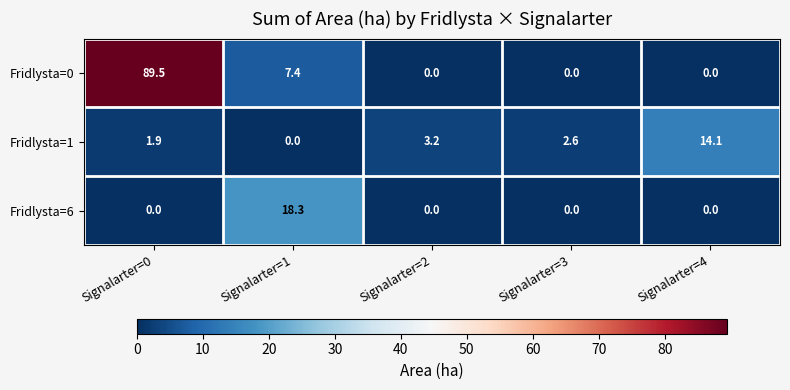

Is it true that Fridlysta=0 equals 117.2 at Signalarter=0?

False